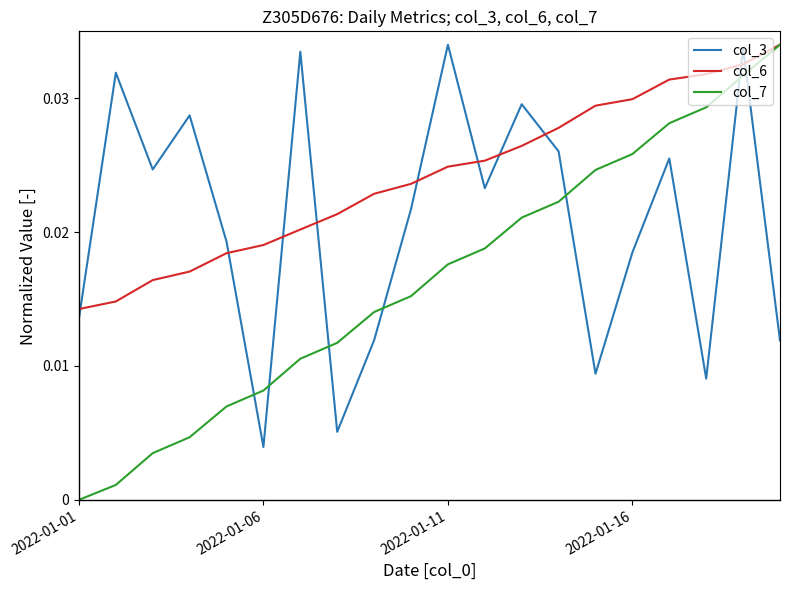

Which series has the largest range (max minus min)?

col_7